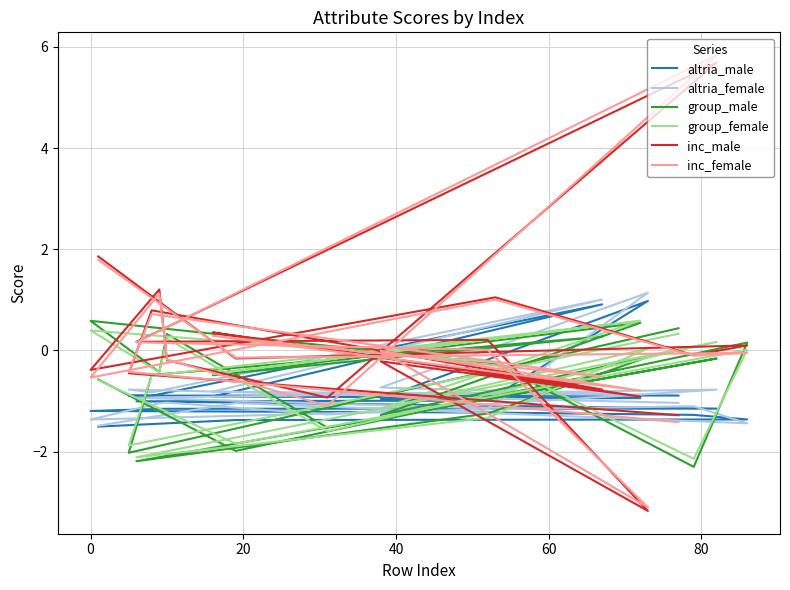

Rank the series at 60 from highest to lowest value.

inc_male, inc_female, group_female, group_male, altria_female, altria_male